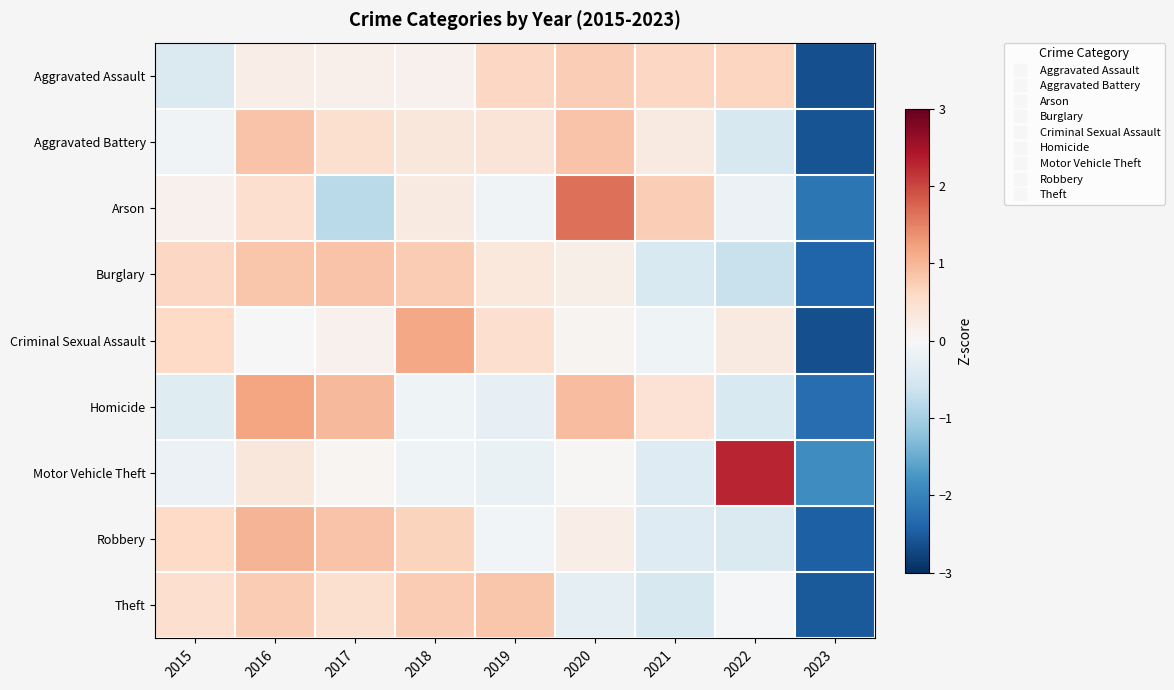

At which category is the sum across all series the highest?

2016